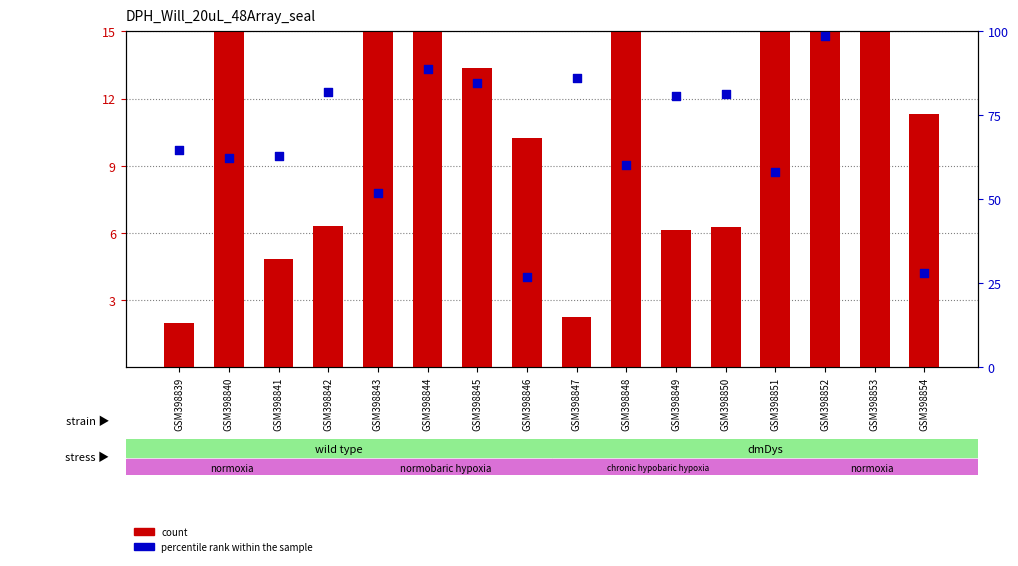

Which series has the widest spread of Y values?

percentile rank within the sample